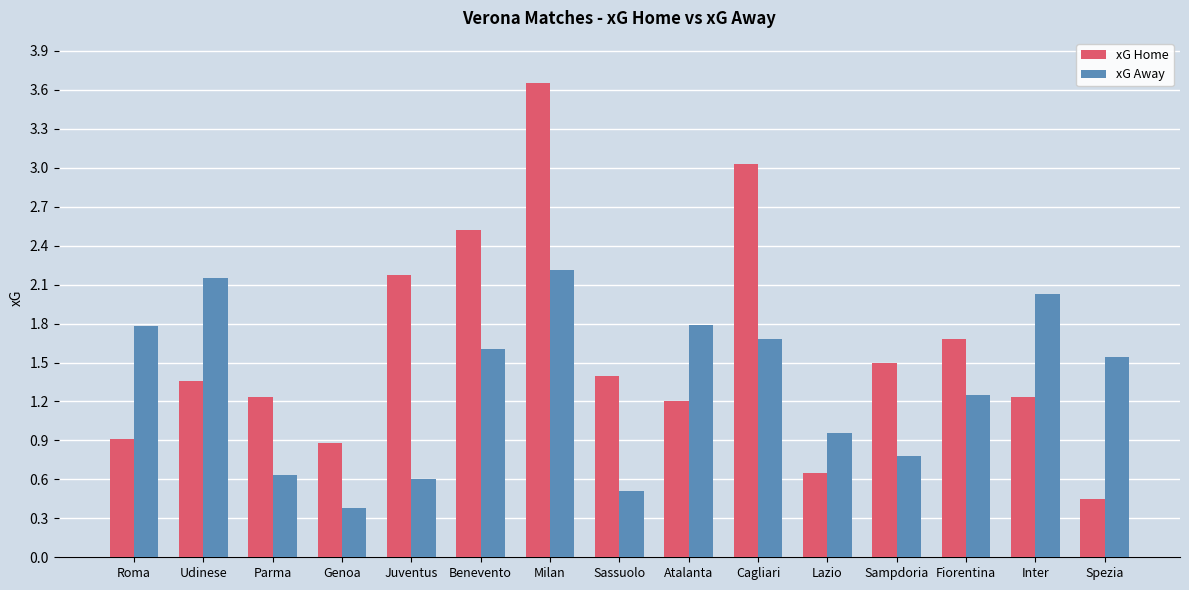

Which series changed the most between Udinese and Cagliari?

xG Home